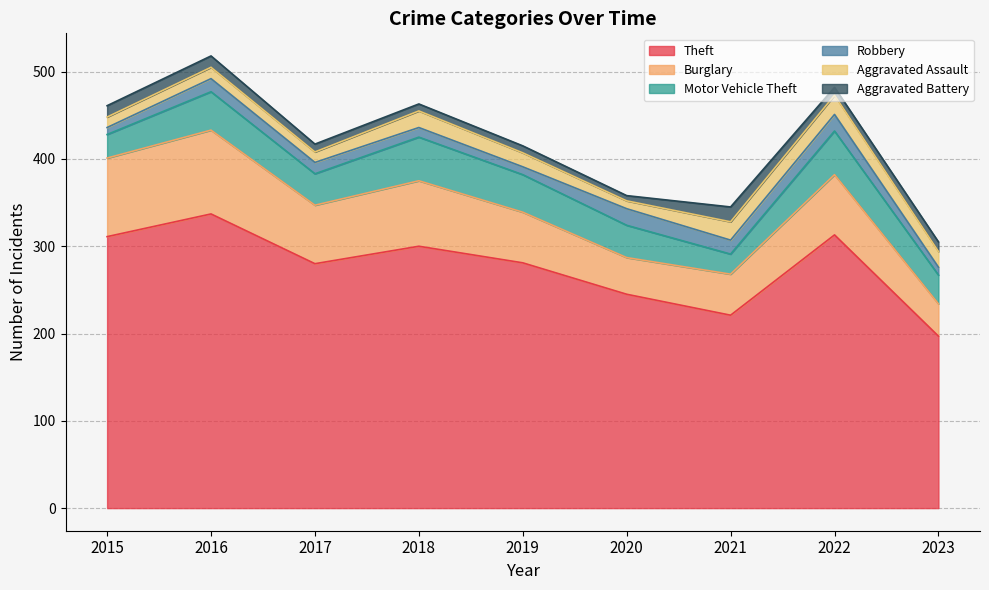

Which series has the largest range (max minus min)?

Theft